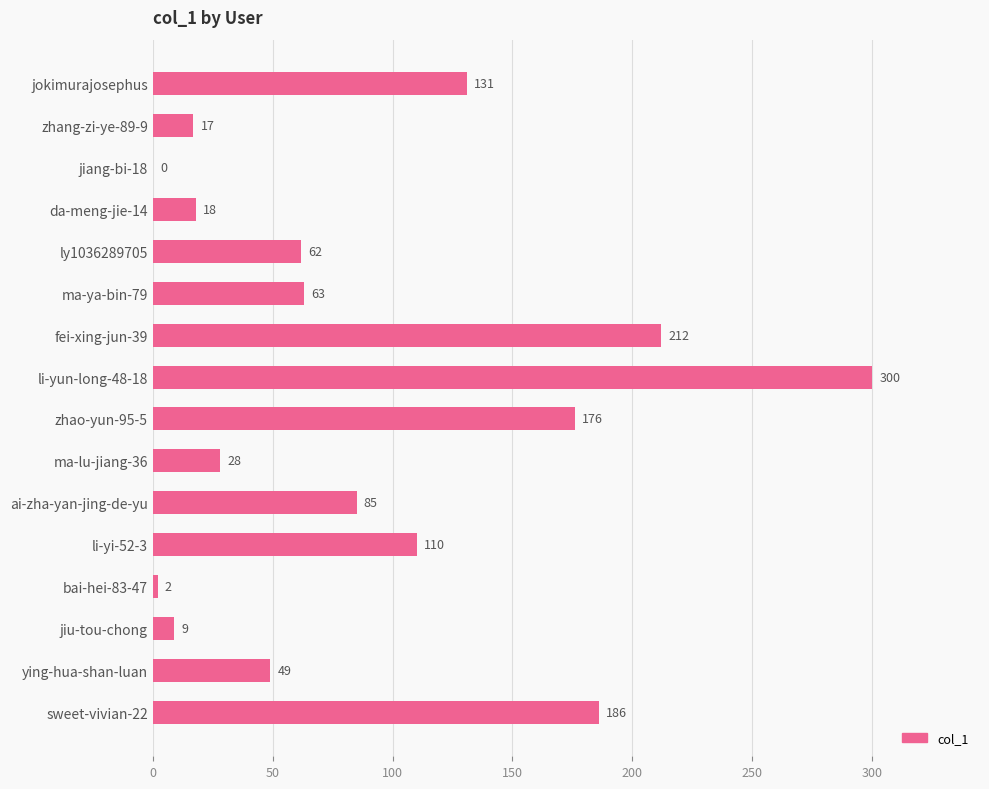

At which category does the chart reach its peak across all series?

li-yun-long-48-18